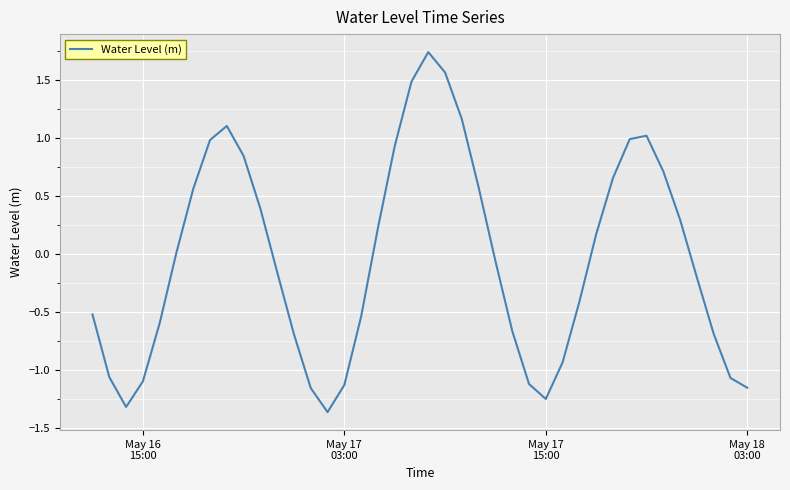

What is the difference between the maximum and minimum values?

3.1